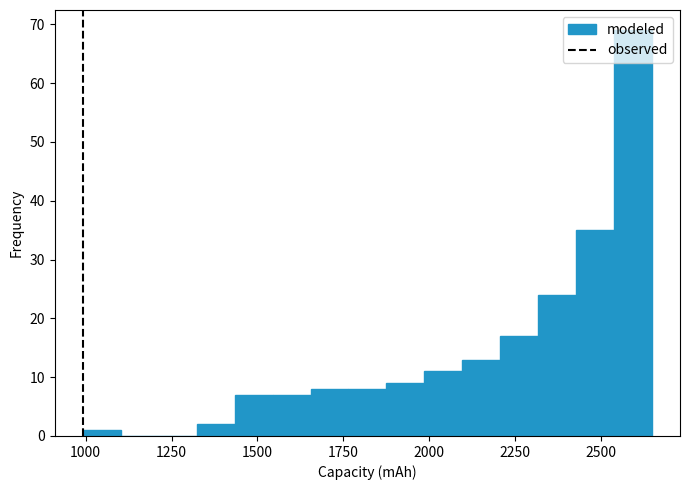

Around what value on the x-axis is the tallest bar? Give the approximate position of its centre, as read against the axis.

2600